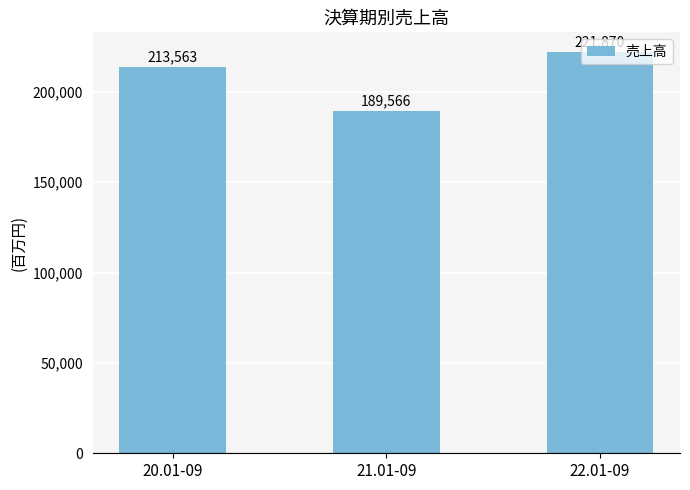

Between 22.01-09 and 21.01-09, which is larger?

22.01-09